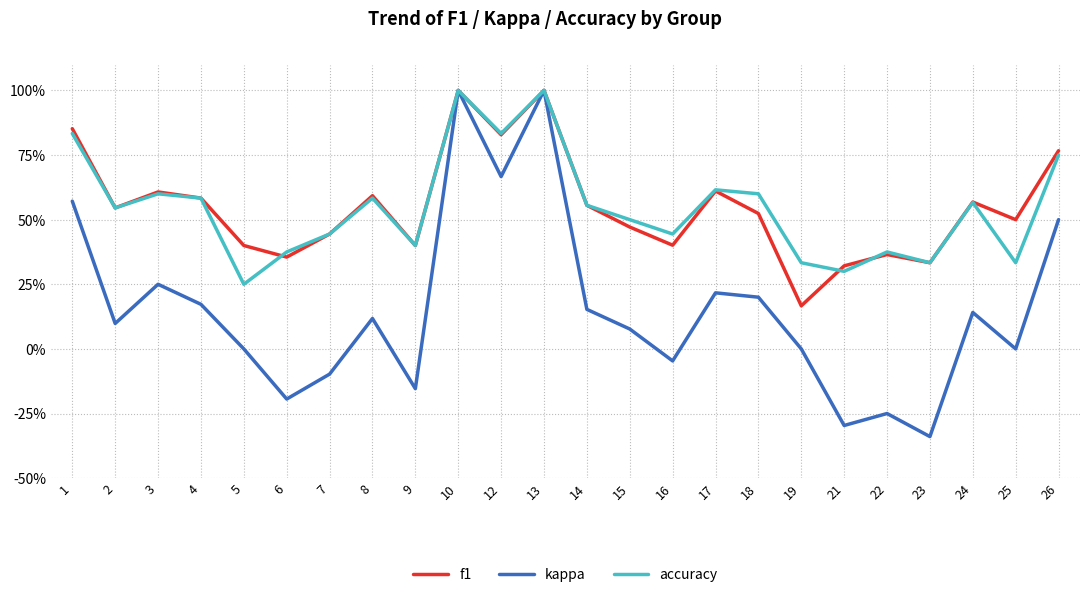

What is the highest value of the accuracy series?

1.0